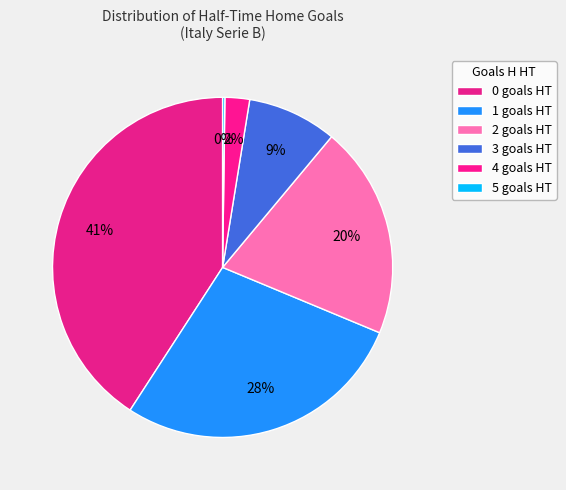

To the nearest percent, what percentage of the pie is 1?

28%